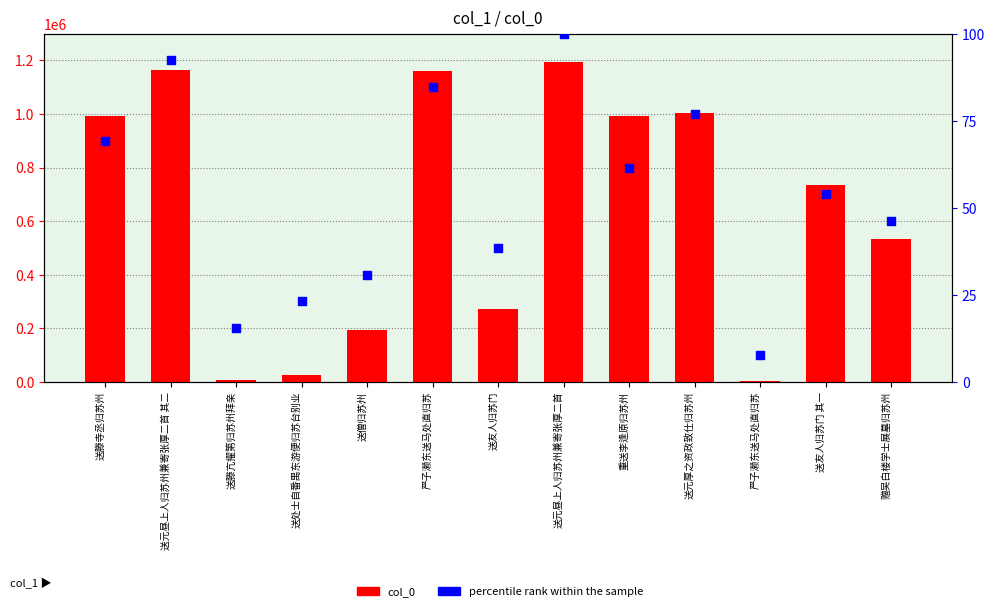

Which series reaches the maximum Y coordinate?

col_0